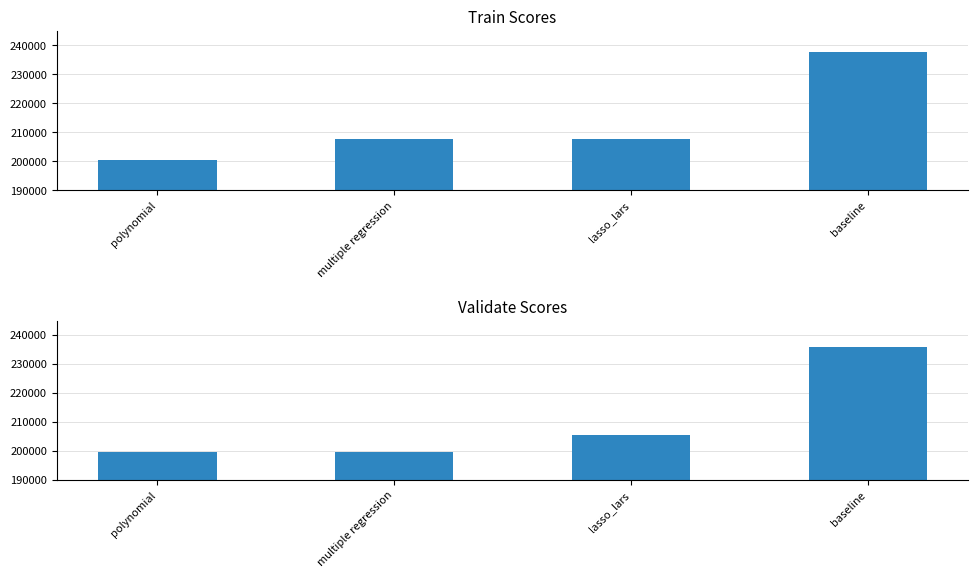

What is the label of the 2nd bar from the left?

multiple regression